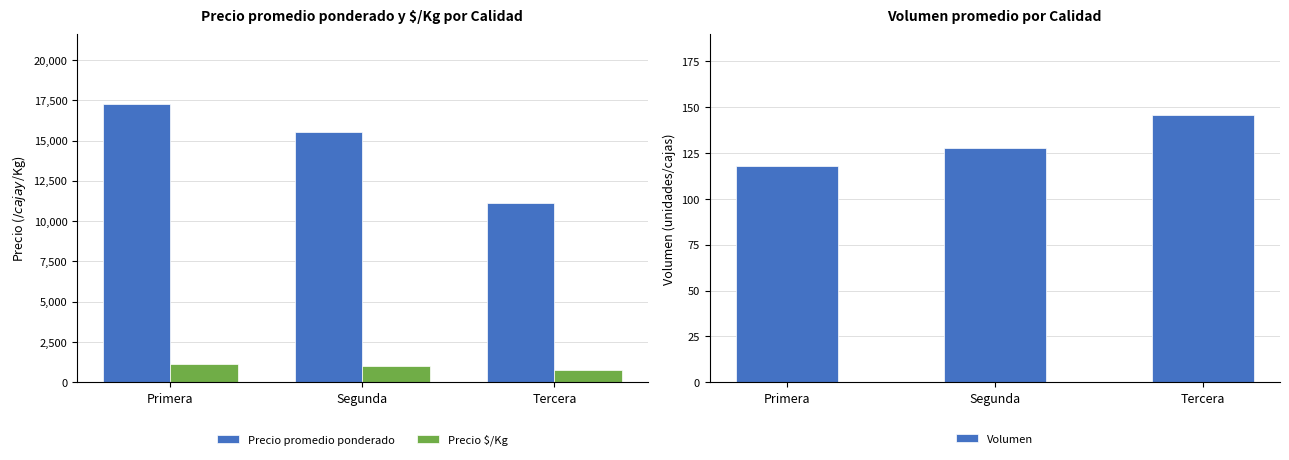

Between Primera and Tercera, which series saw the biggest shift?

Precio promedio ponderado